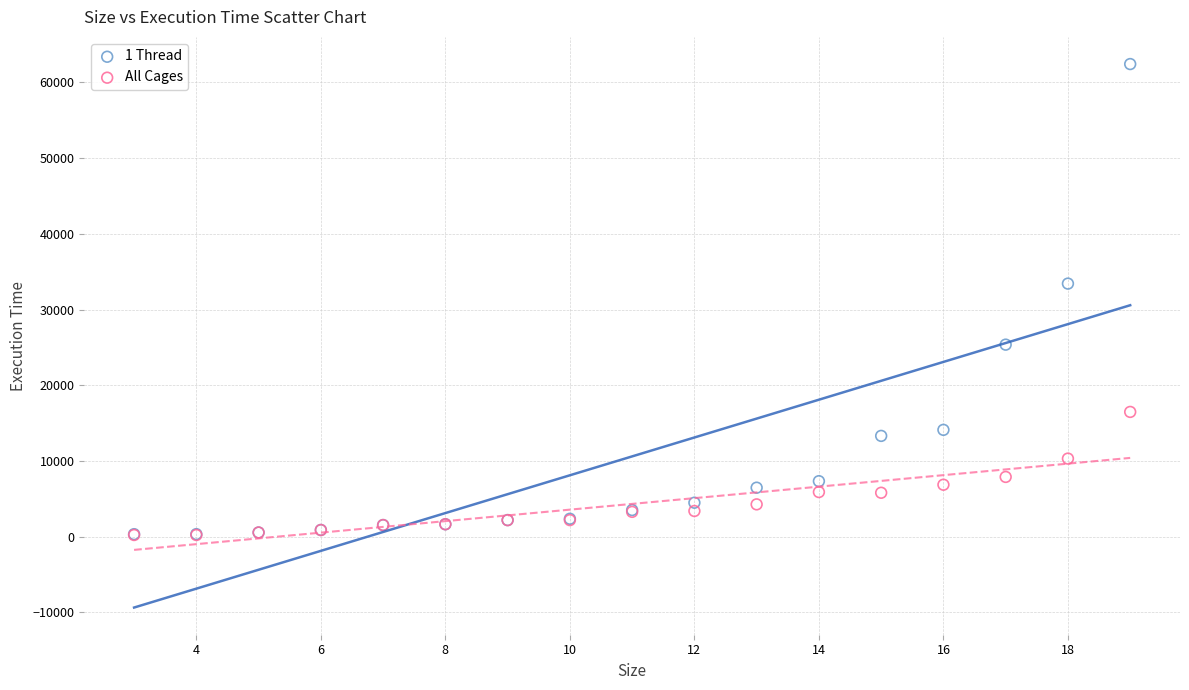

Across all series, what Y value is closest to 31321?

33425